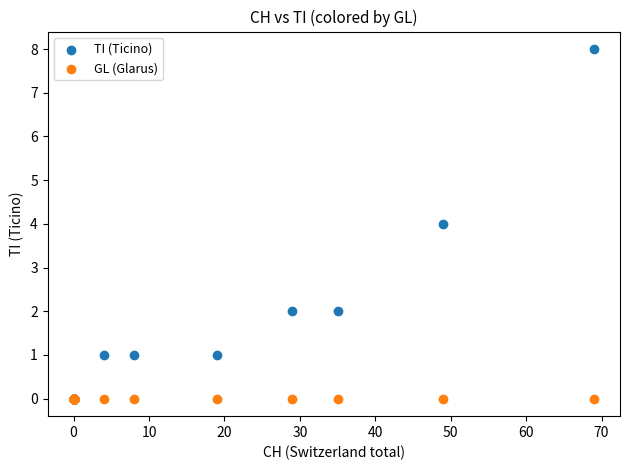

Which series reaches the maximum Y coordinate?

TI (Ticino)